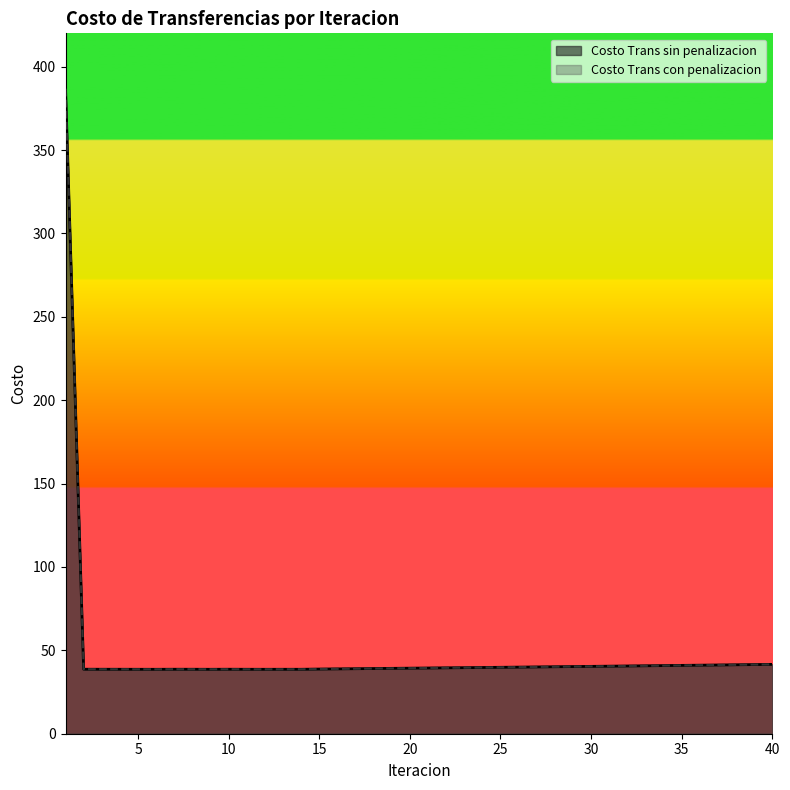

What are all the series names shown in the legend?

Costo Trans sin penalizacion, Costo Trans con penalizacion